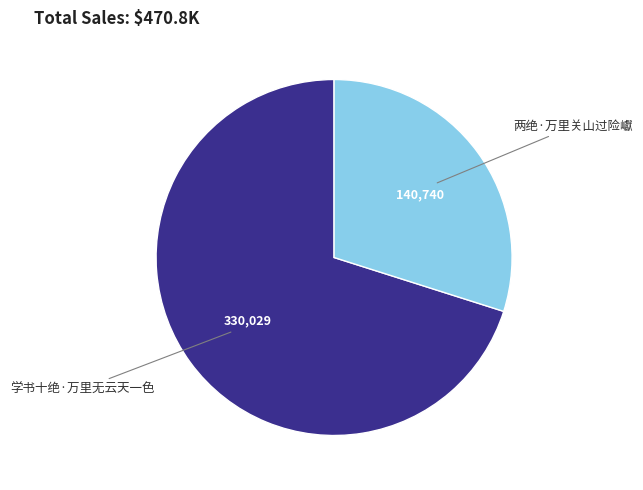

How many segments does this pie chart have?

2